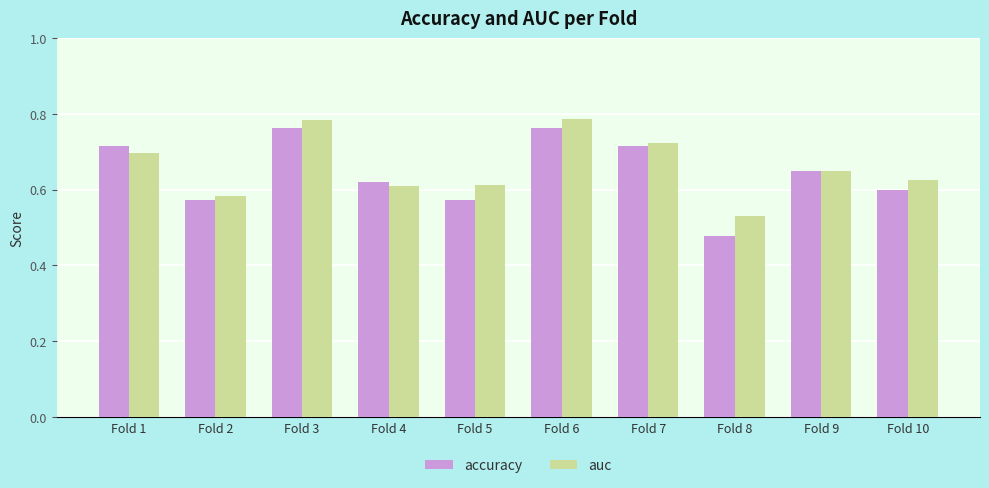

At which label does auc reach its minimum?

Fold 8